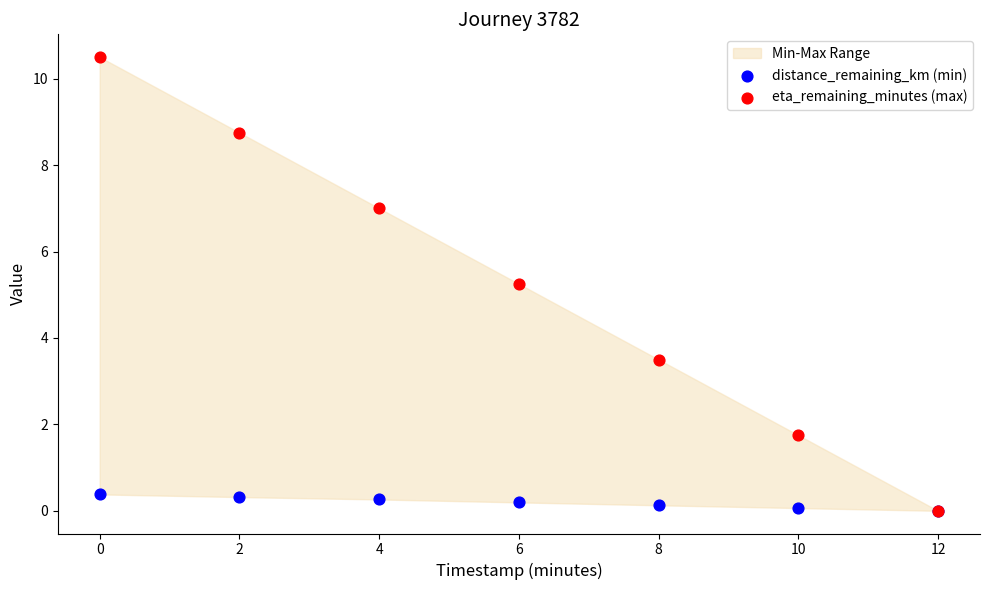

Which series has the widest spread of Y values?

eta_remaining_minutes (max)